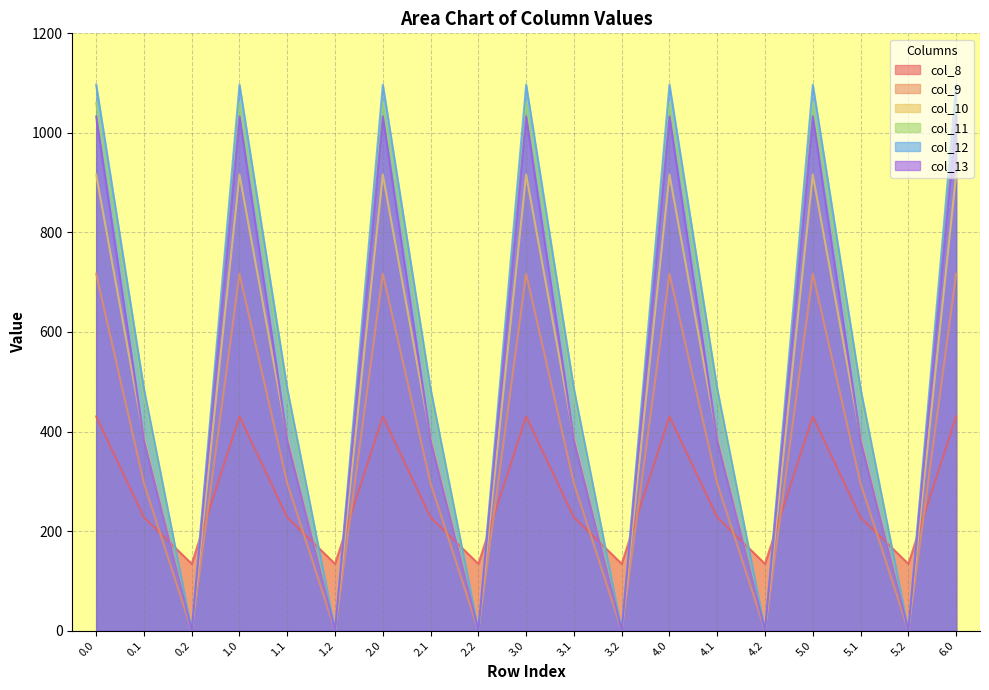

Count the number of categories in the chart.

19